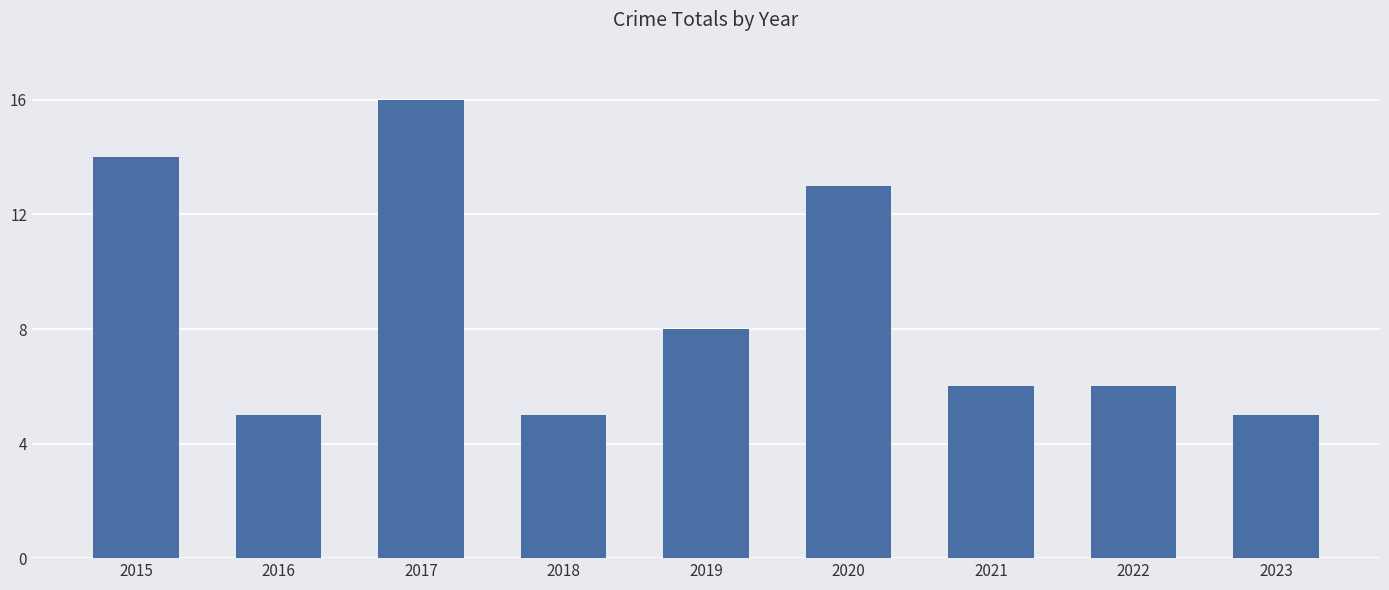

What is the value of the 6th bar from the left?

13